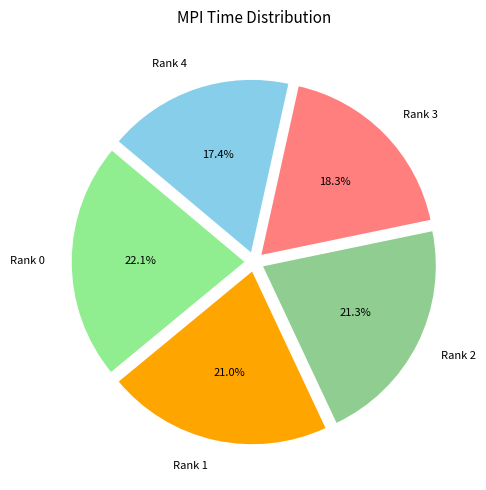

Combined, do Rank 0 and Rank 3 account for over 50%?

No